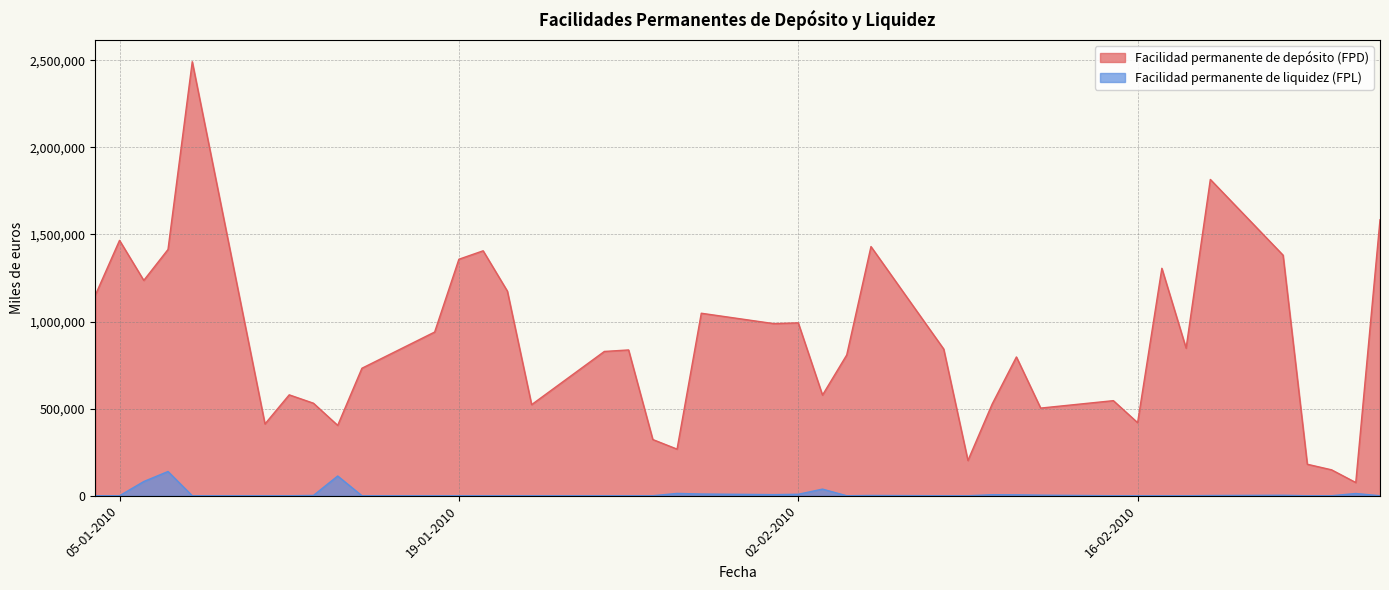

At which label does Facilidad permanente de depósito (FPD) reach its minimum?

25-02-2010